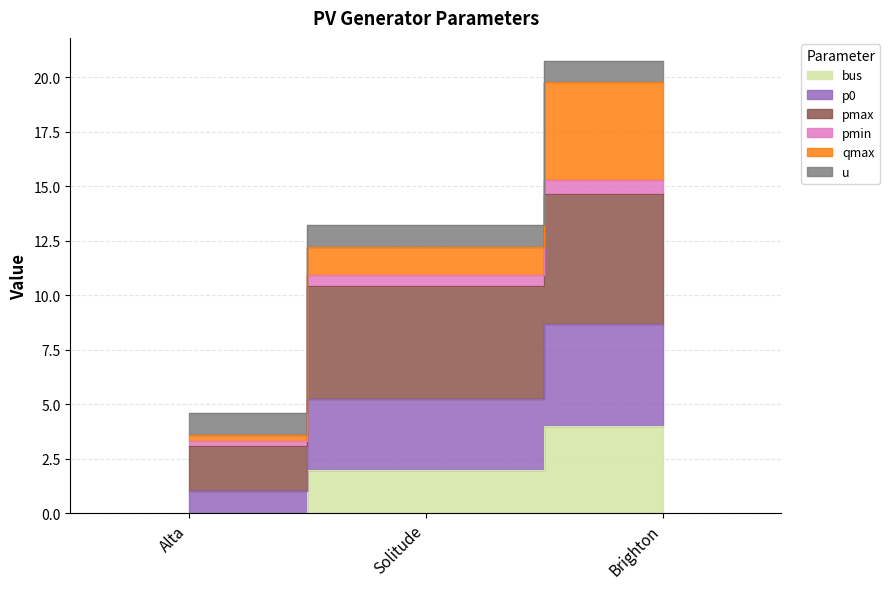

Is the value of pmax at Brighton greater than the value of bus at Solitude?

Yes